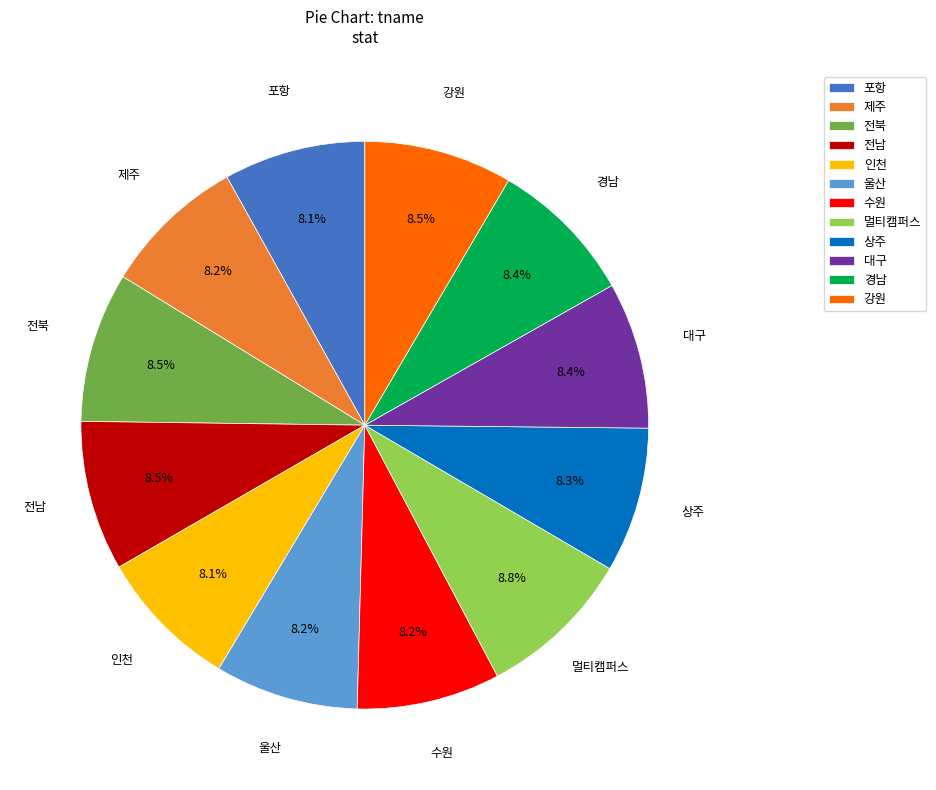

Is the sum of 포항 and 멀티캠퍼스 greater than half?

No